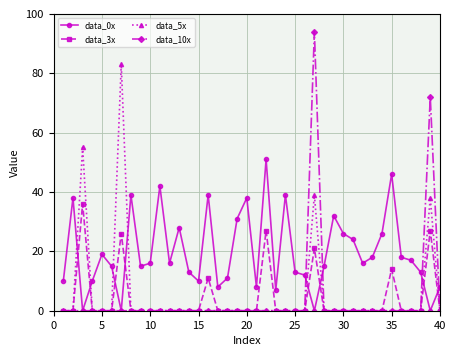

True or false: data_5x has more than 2 interior local peaks.

True